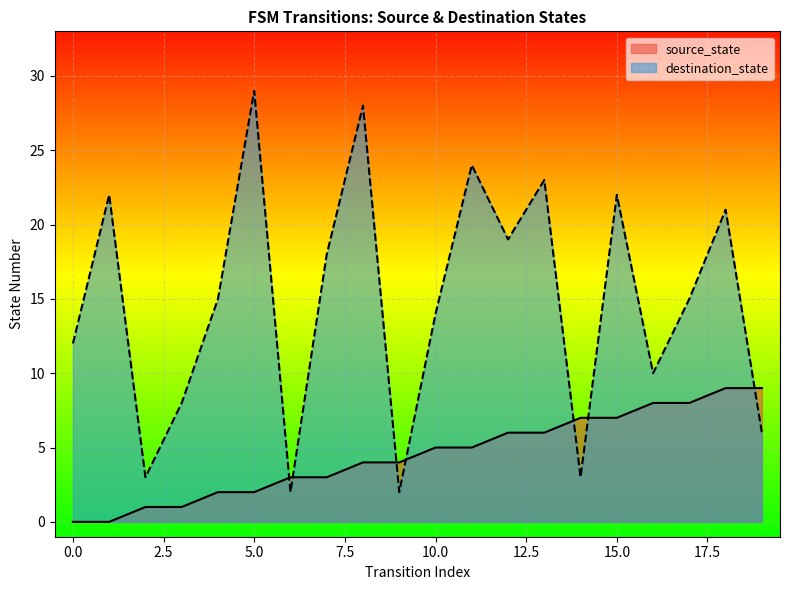

What is the sum of all source_state values?

90